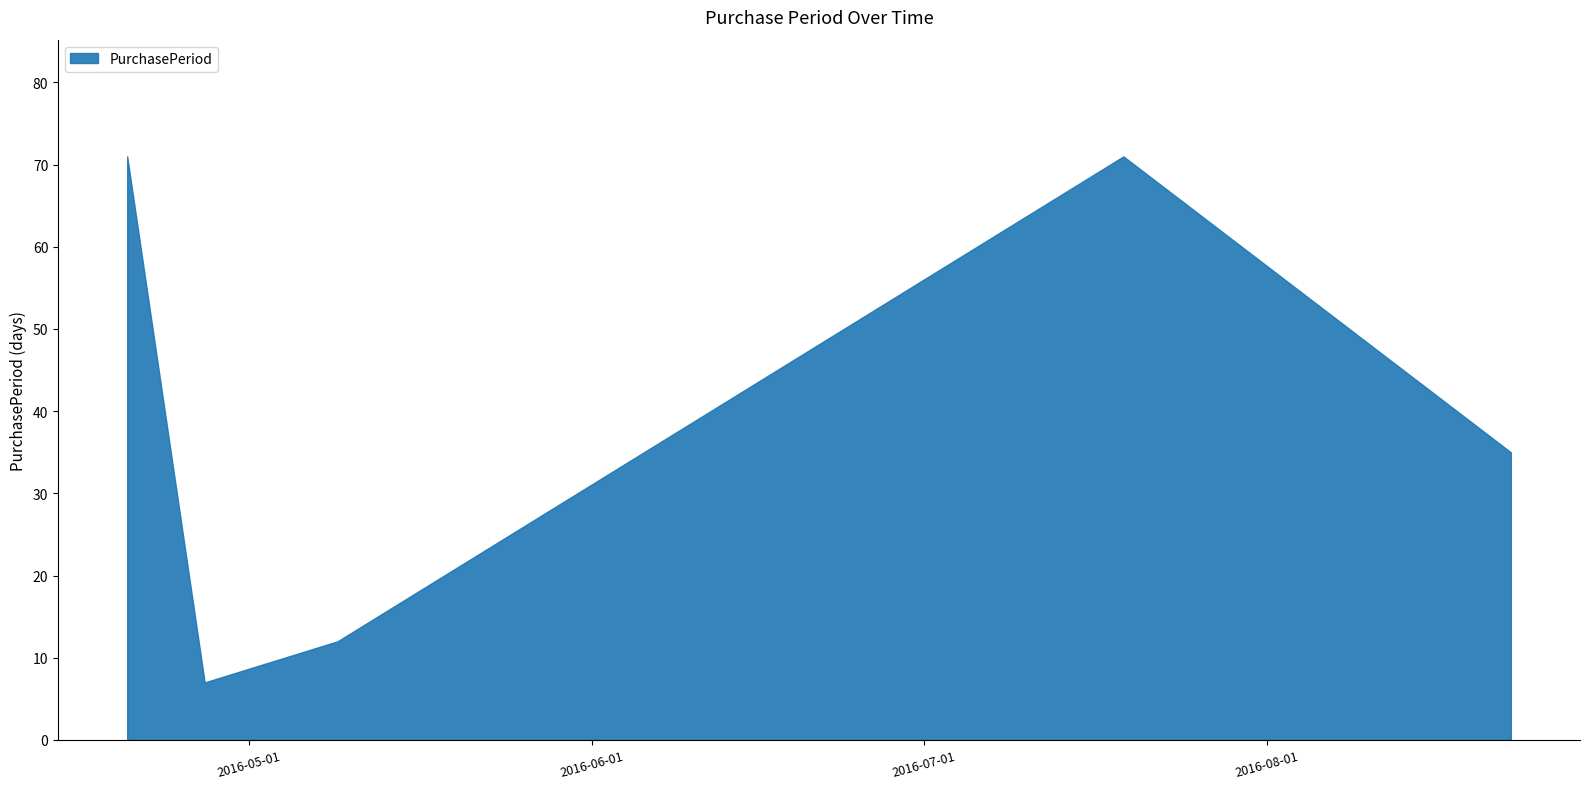

What is the greatest value displayed?

71